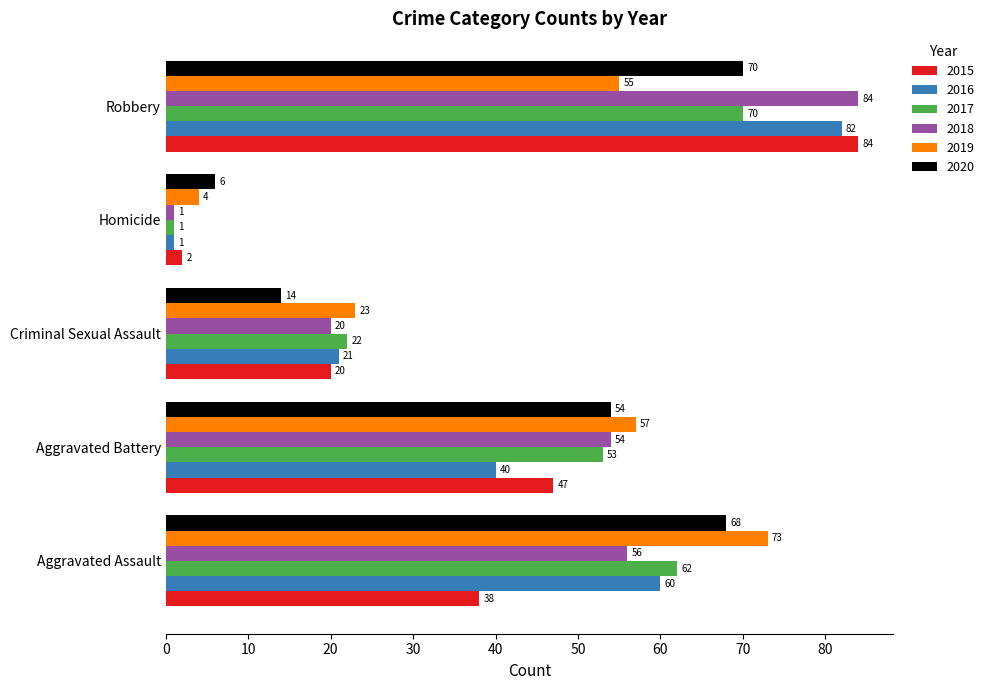

How many 2015 values are between 20 and 47?

3